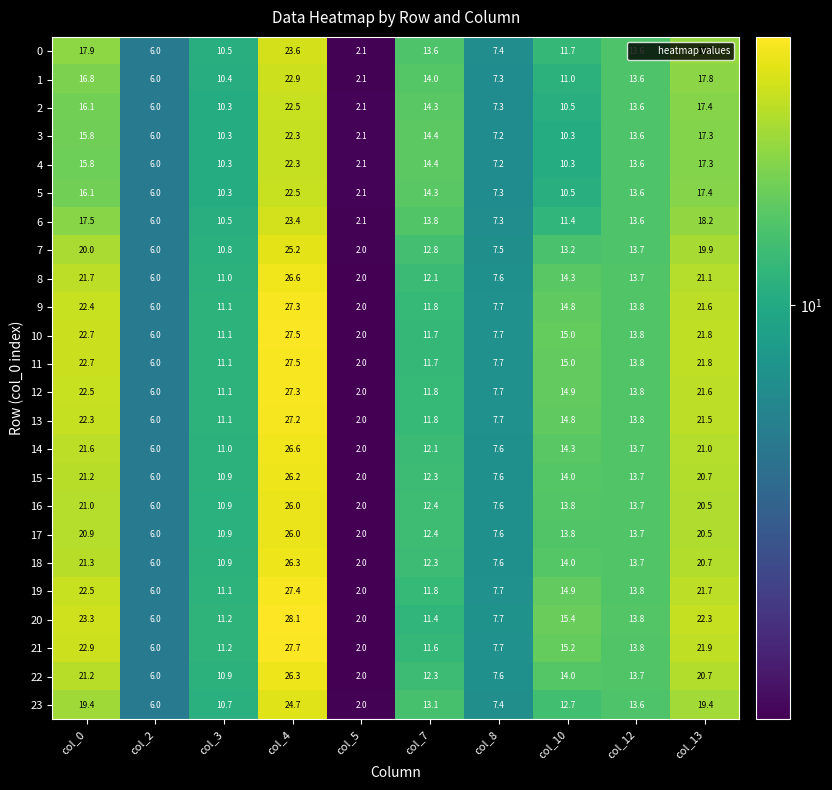

What is the difference between the 20 values at col_0 and col_8?

15.6